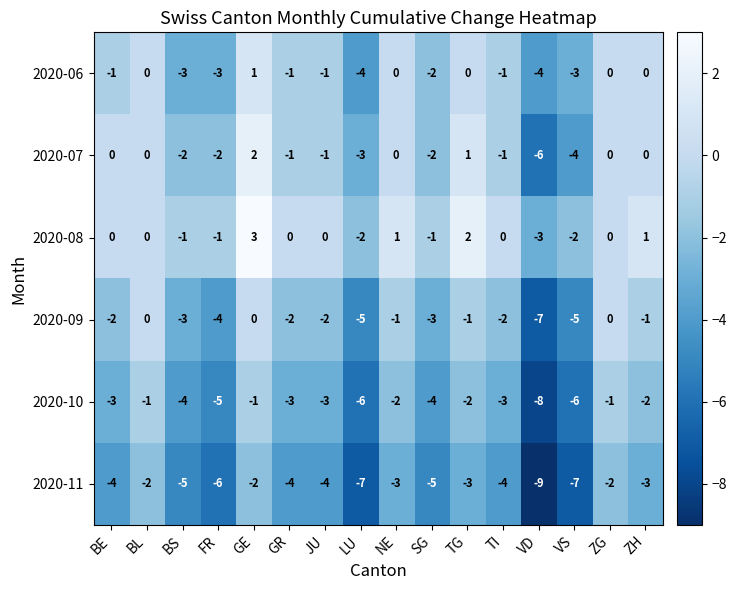

Rank the series by their maximum value, from highest to lowest.

2020-08, 2020-07, 2020-06, 2020-09, 2020-10, 2020-11